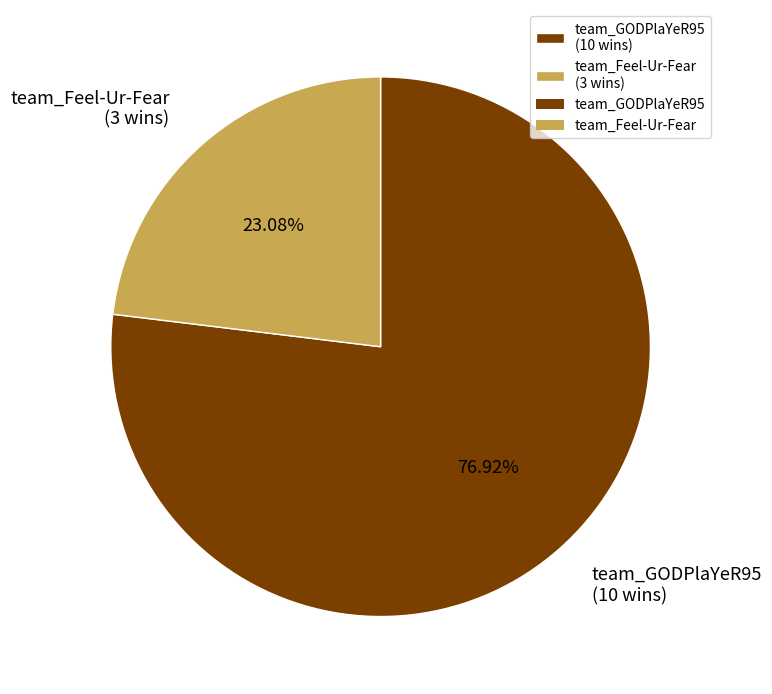

What percentage is the team_Feel-Ur-Fear slice, to the nearest percent?

23%